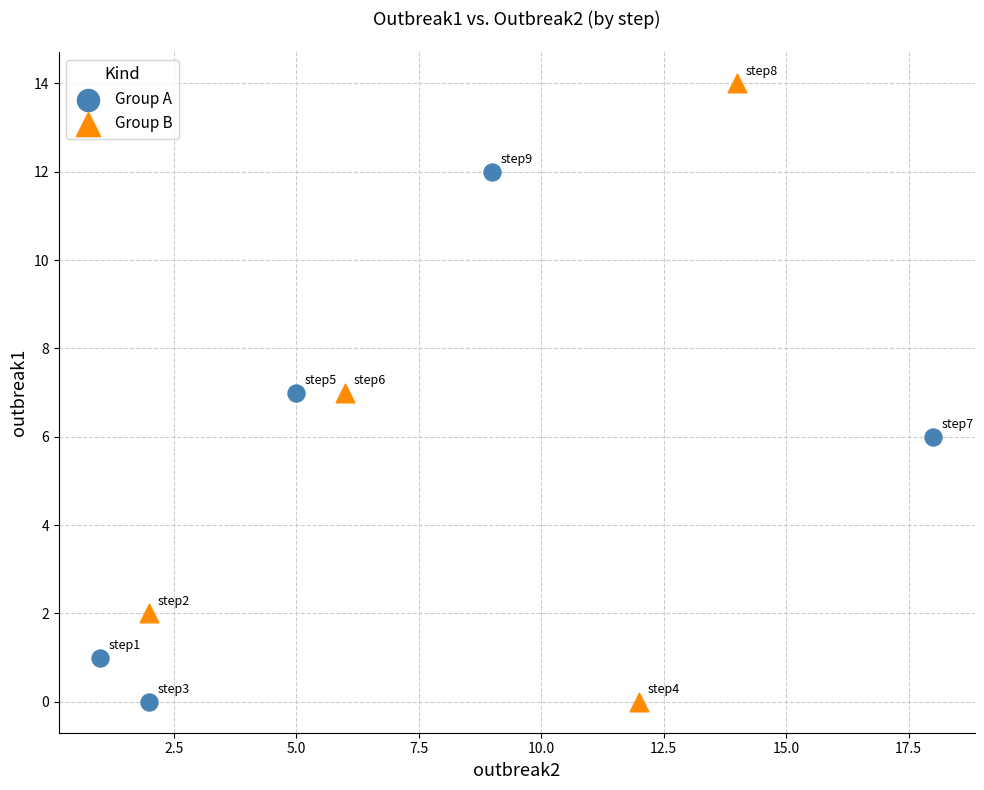

Which series reaches the maximum Y coordinate?

Group B